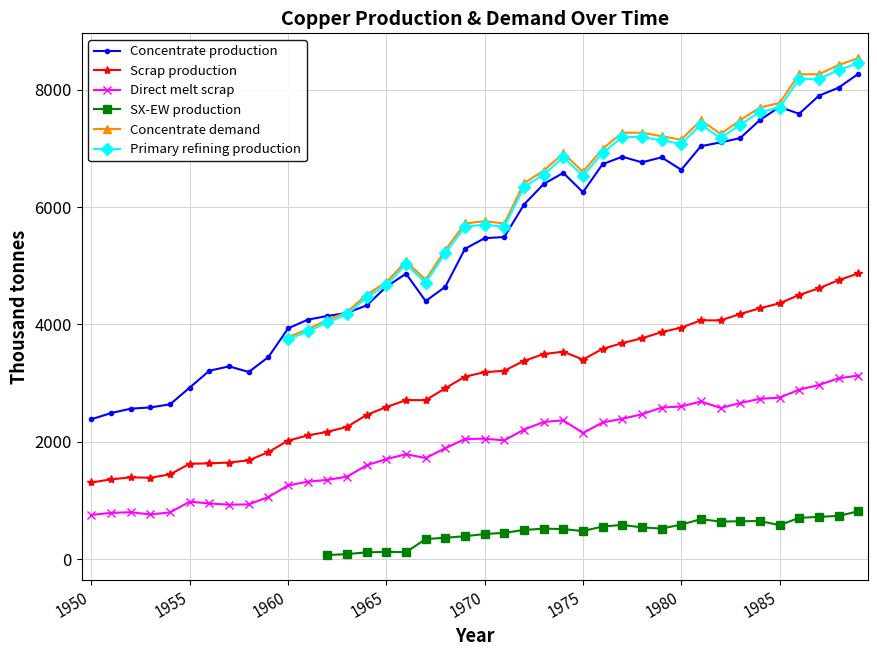

Does the chart display data point markers on the line(s)?

Yes